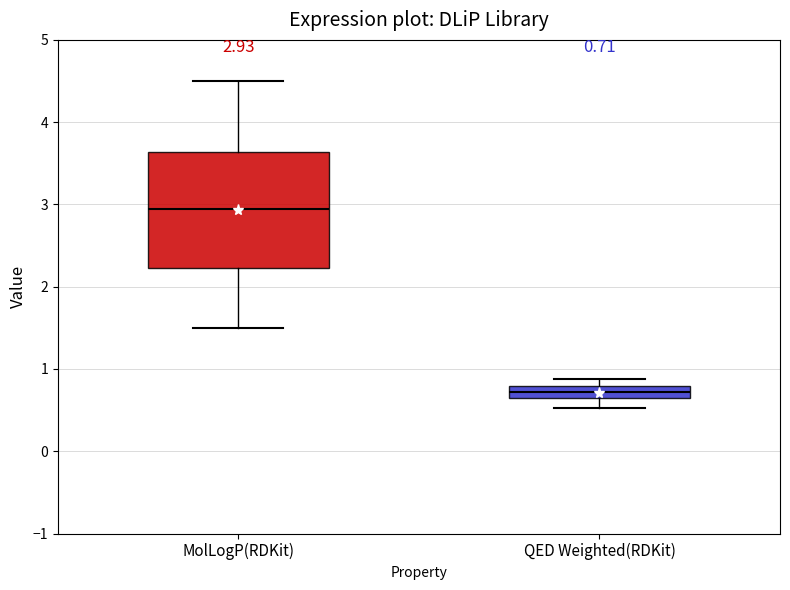

Which box's median line is the lowest?

QED Weighted(RDKit)